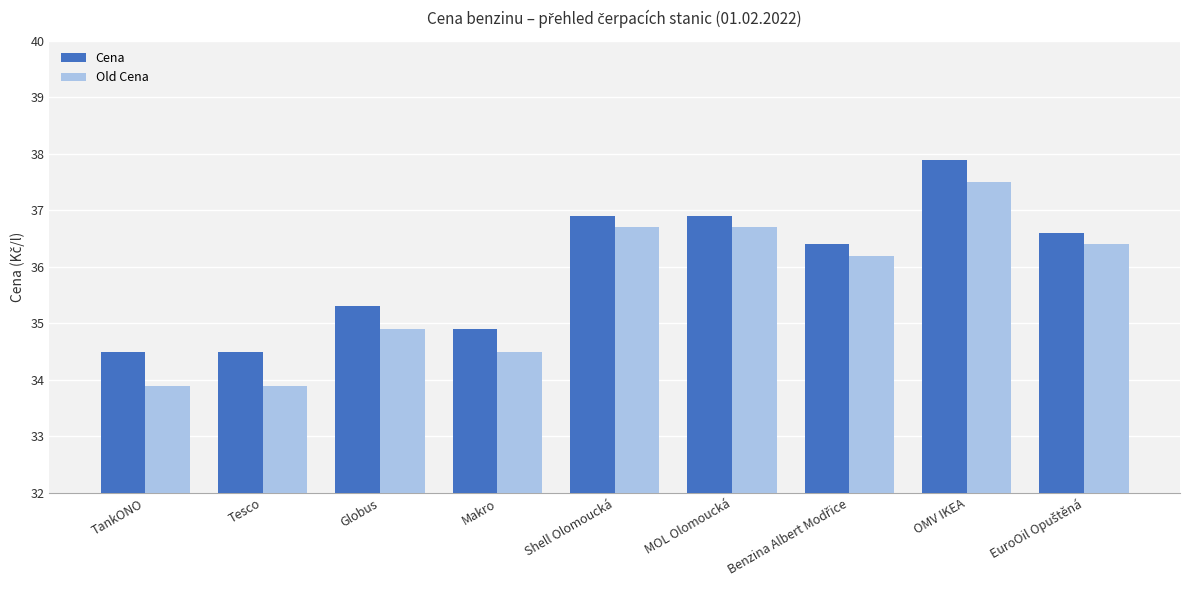

How many distinct data groups are displayed?

2